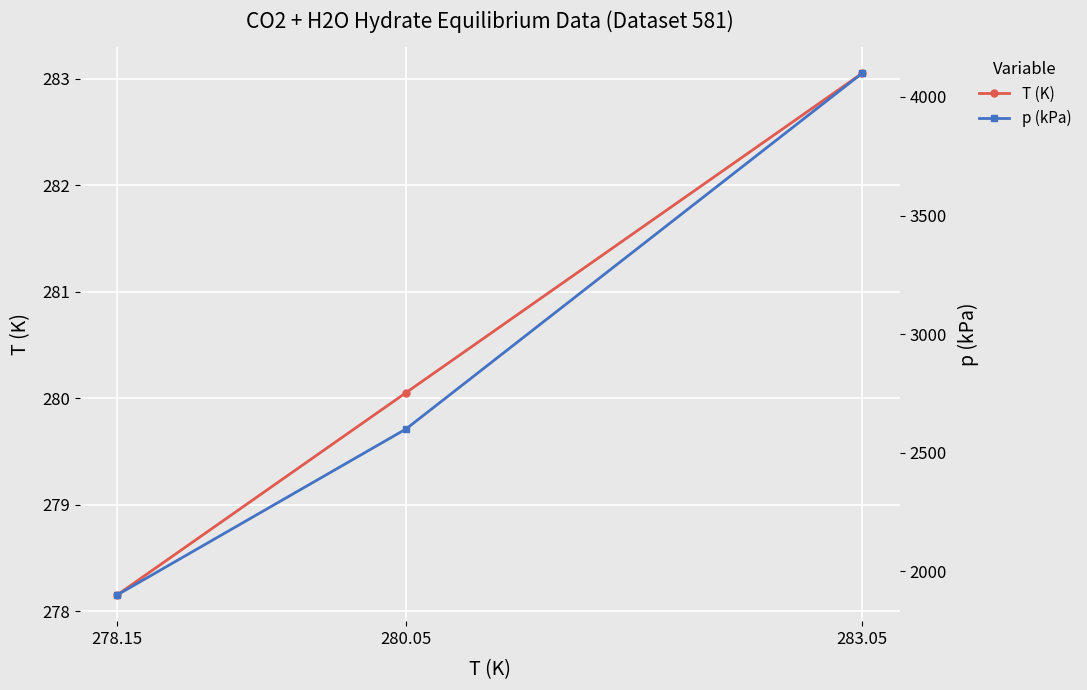

What are all the series names shown in the legend?

T (K), p (kPa)